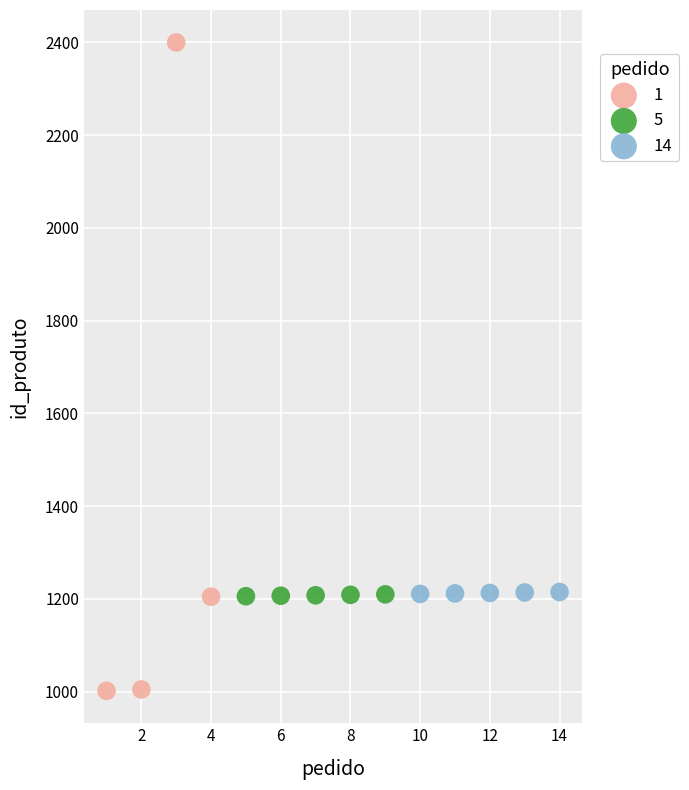

Which series has the largest Y range (max minus min)?

1